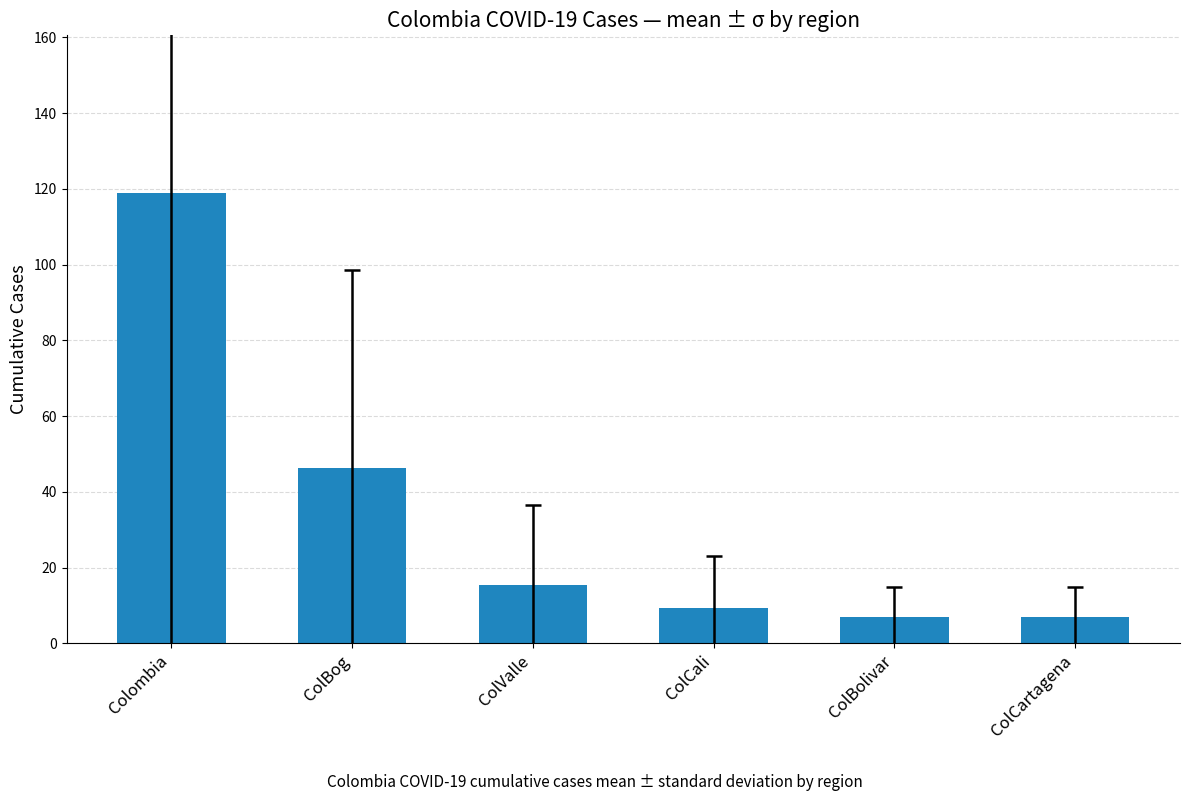

What is the label of the 3rd bar from the left?

ColValle